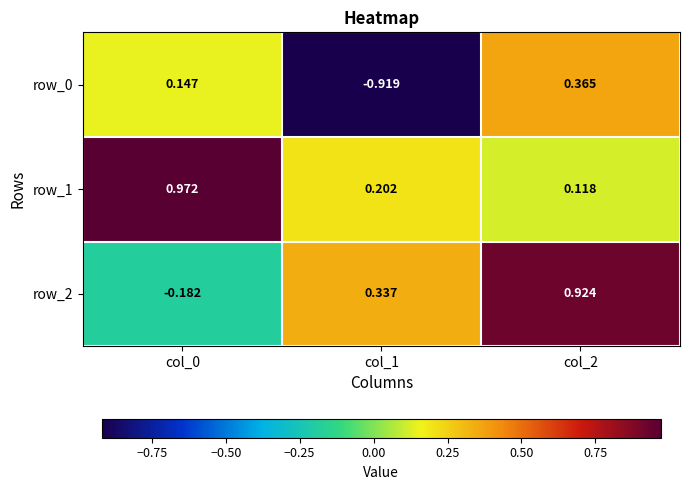

Is the value of row_1 at col_0 greater than the value of row_0 at col_2?

Yes